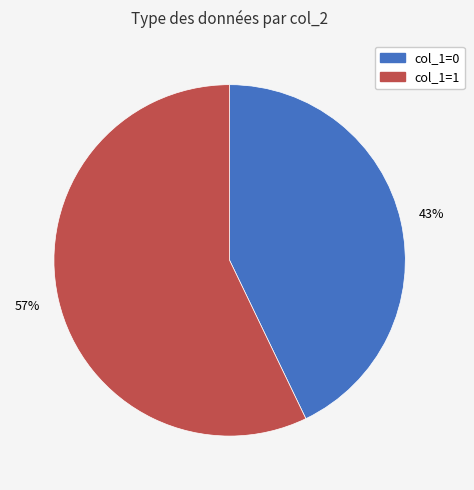

To the nearest percent, what is the difference between the largest and smallest slice percentages?

14%